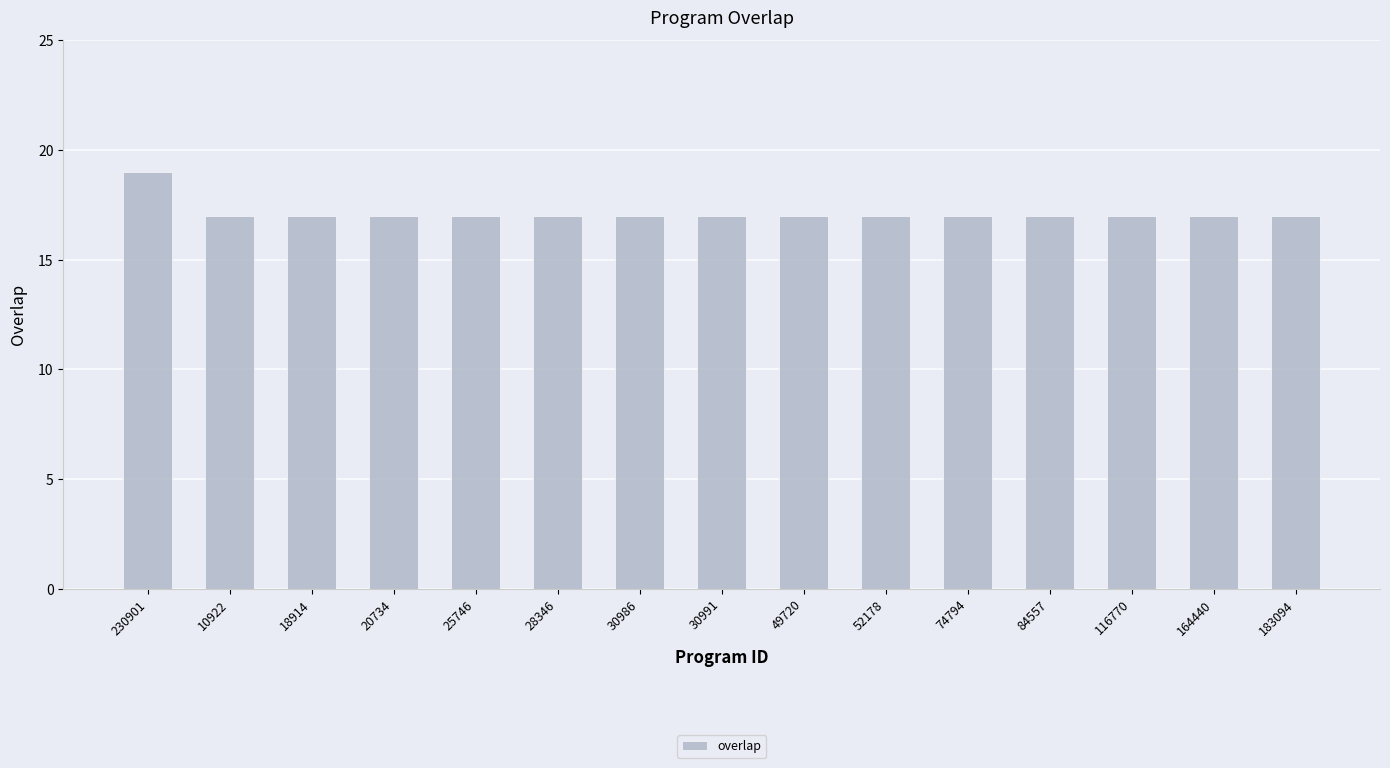

What is the sum of all values?

257